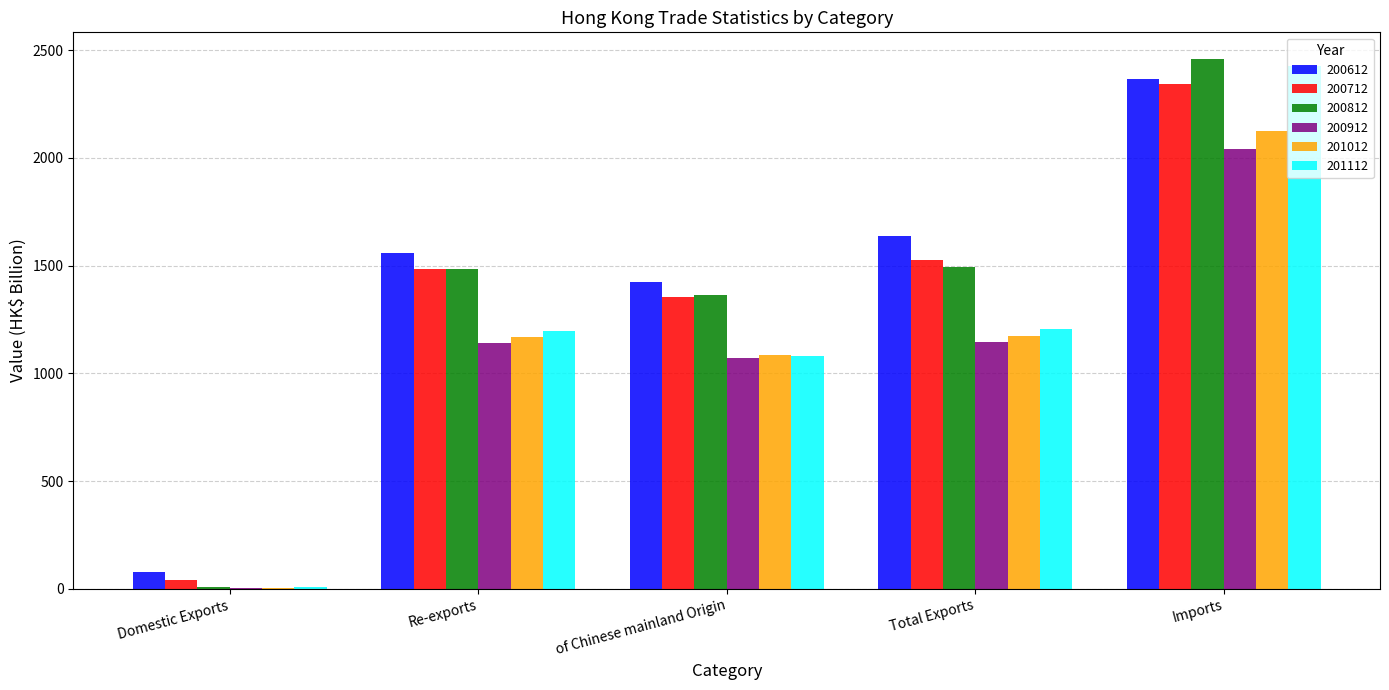

What are all the series names shown in the legend?

200612, 200712, 200812, 200912, 201012, 201112